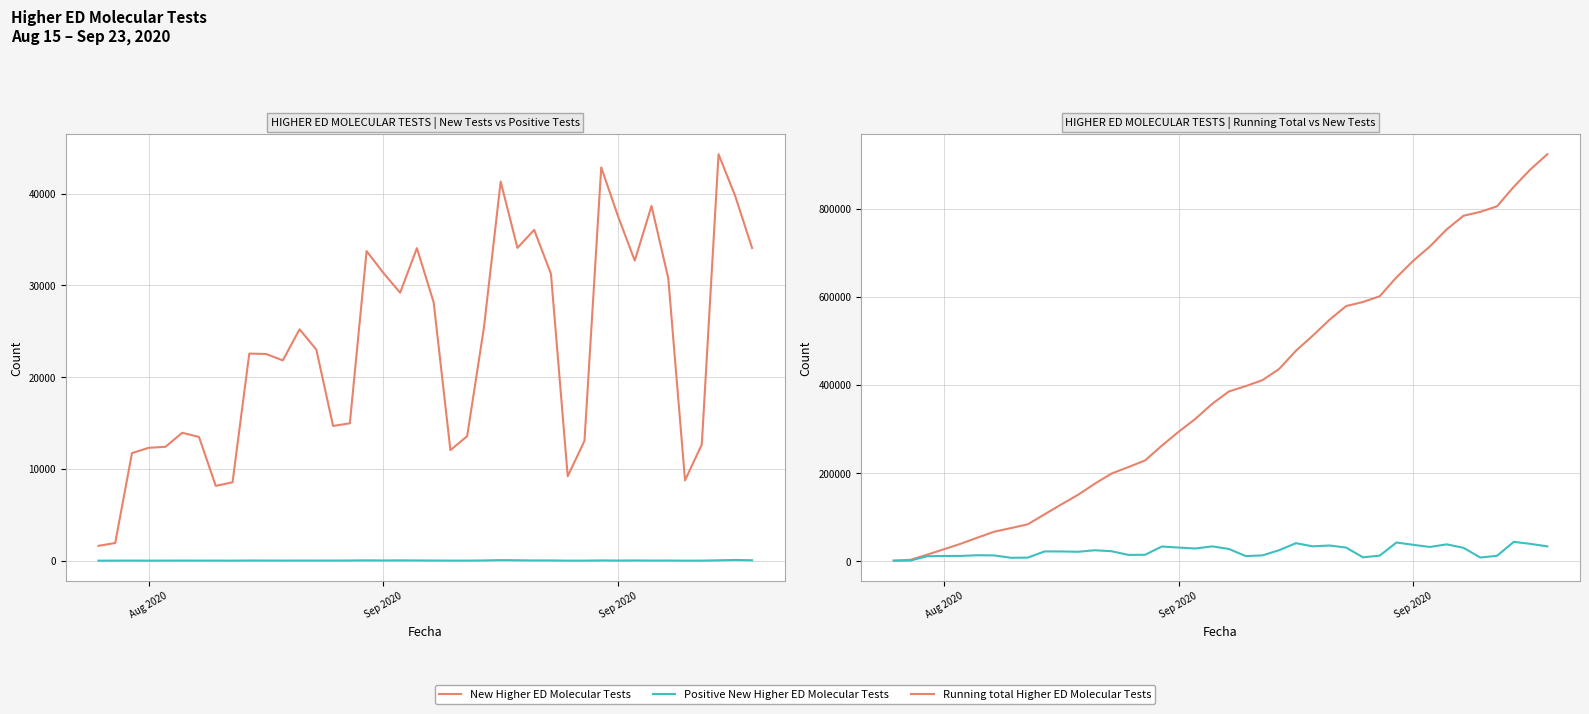

True or false: New Higher ED Molecular Tests and Running total Higher ED Molecular Tests cross at least once.

False